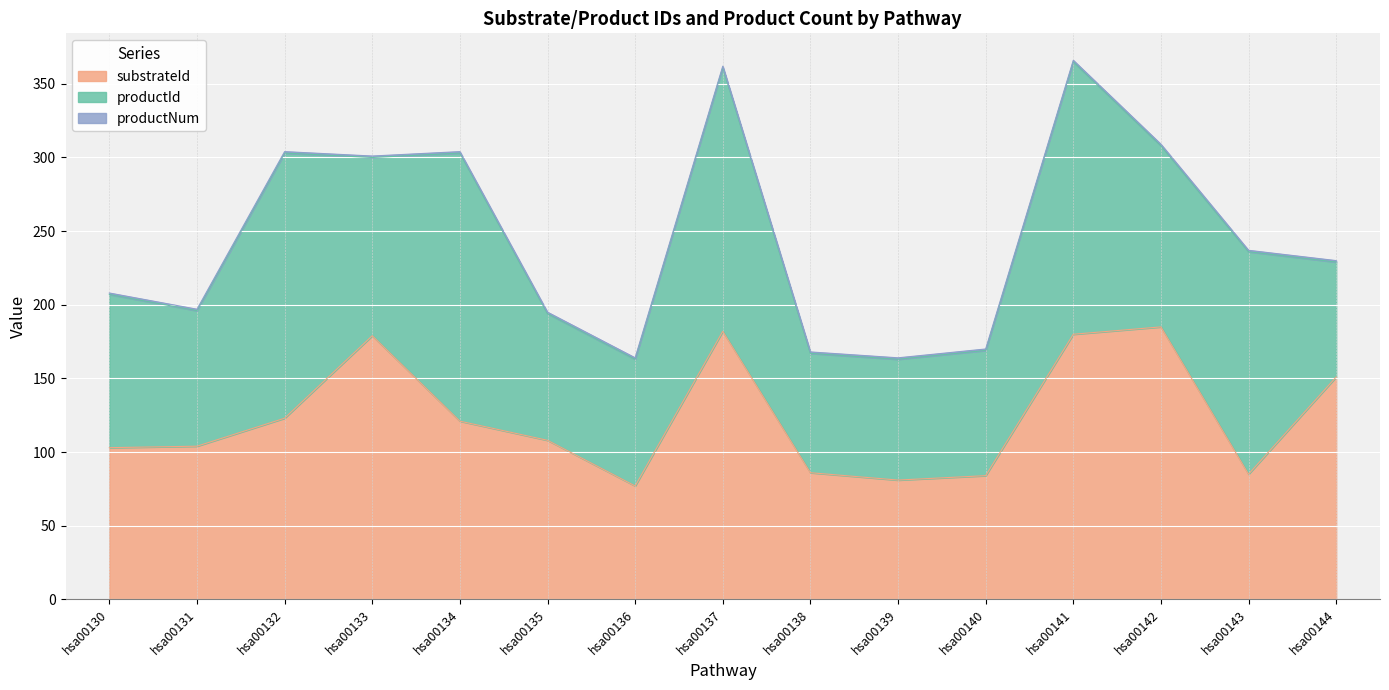

Reading left to right, what are all the values shown in this chart?

substrateId: 103	104	123	179	121	108	77	182	86	81	84	180	185	85	151
productId: 104	92	180	121	182	86	86	179	81	82	85	185	123	151	78
productNum: 1	1	1	1	1	1	1	1	1	1	1	1	1	1	1